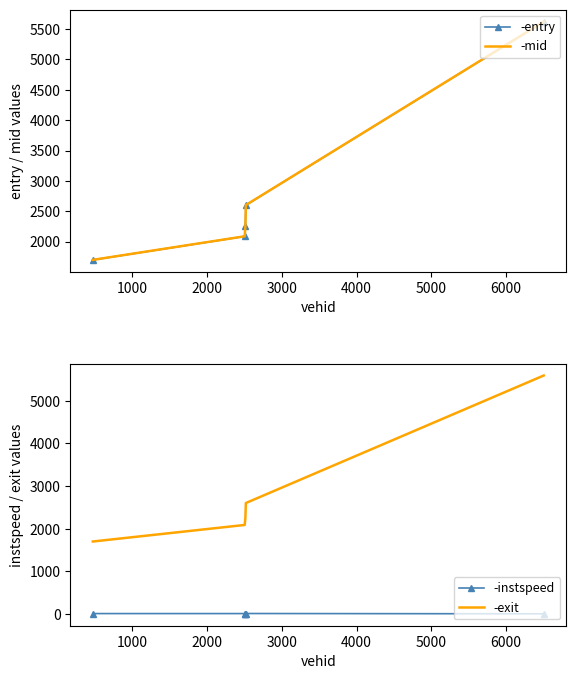

What is the lowest value of the -exit series?

1700.3